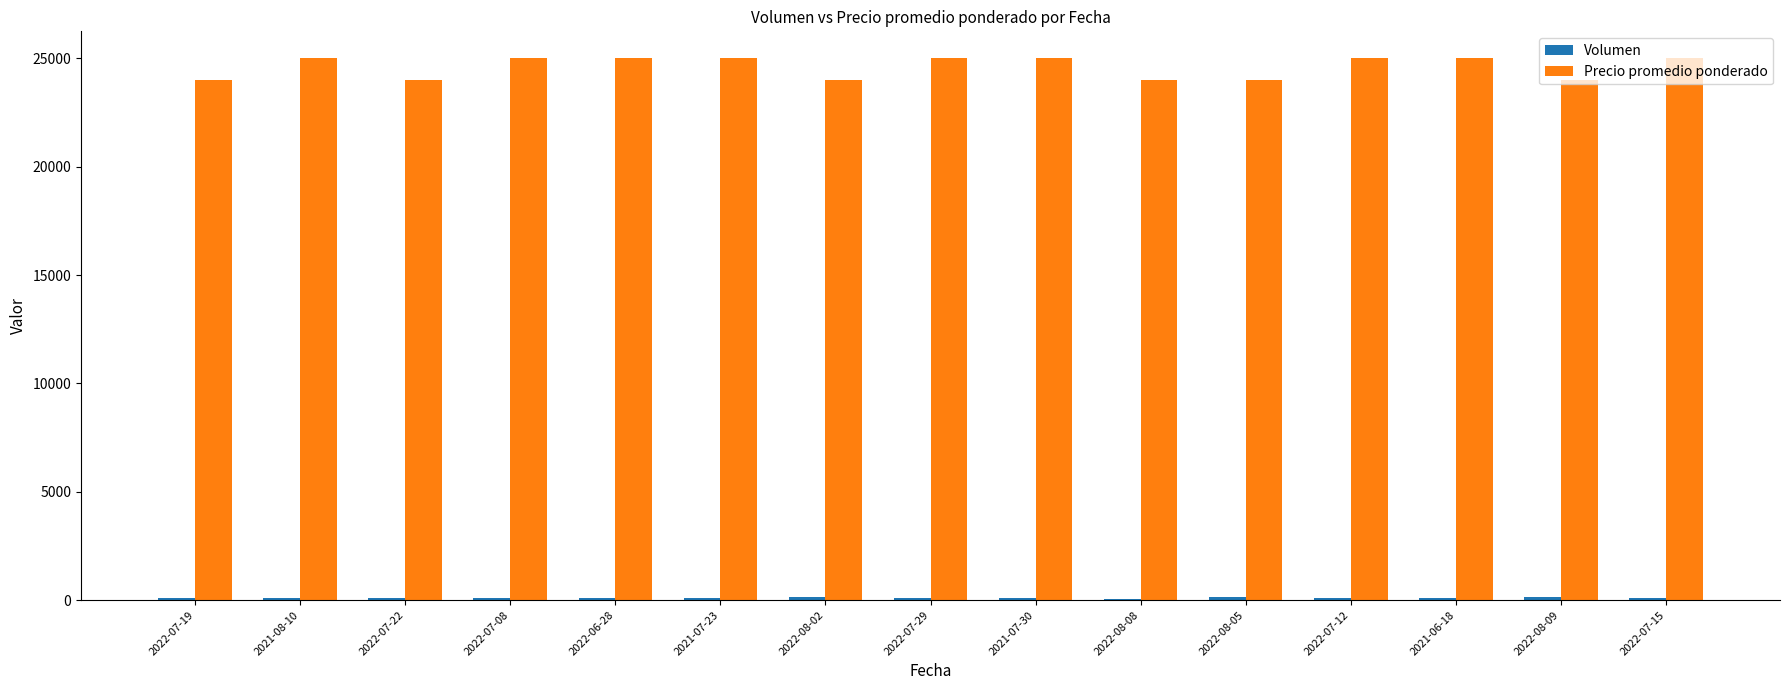

What is the sum of all Precio promedio ponderado values?

369000